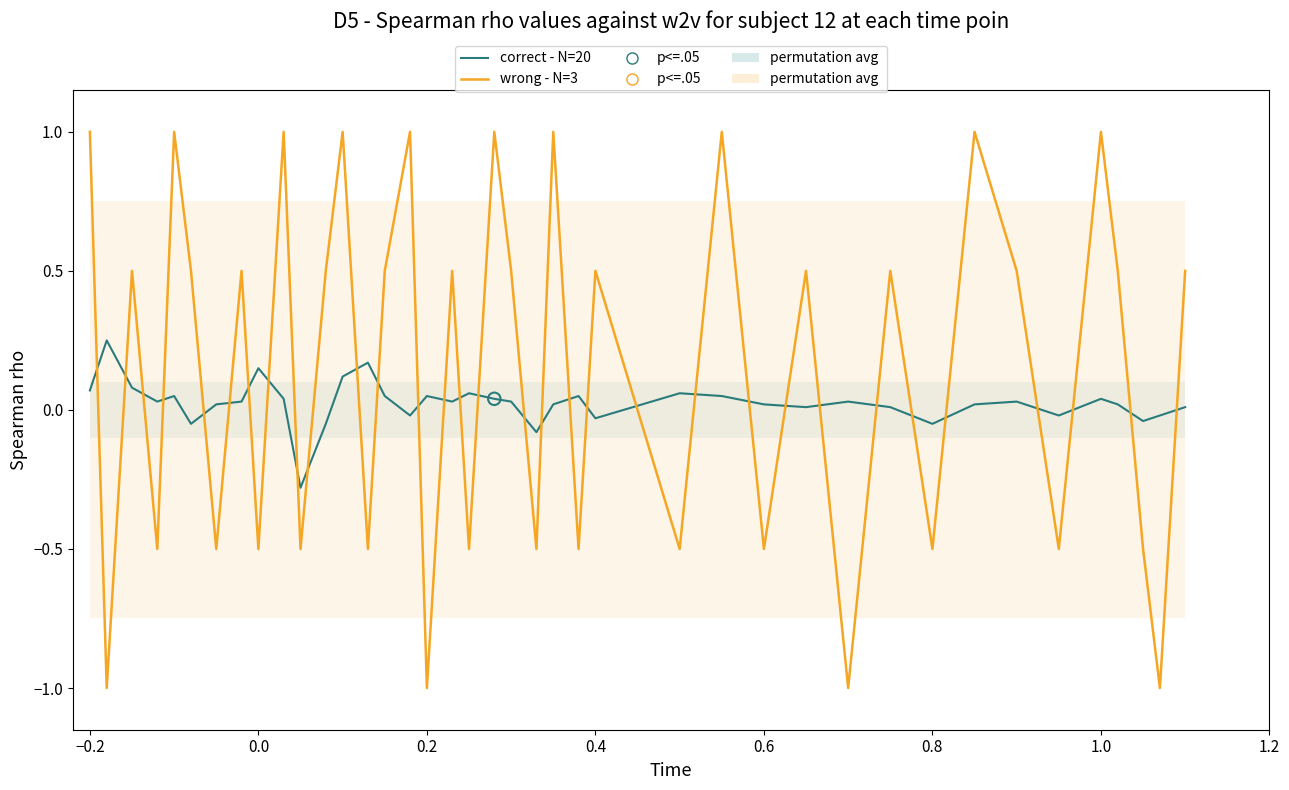

Which series has the largest Y range (max minus min)?

wrong - N=3